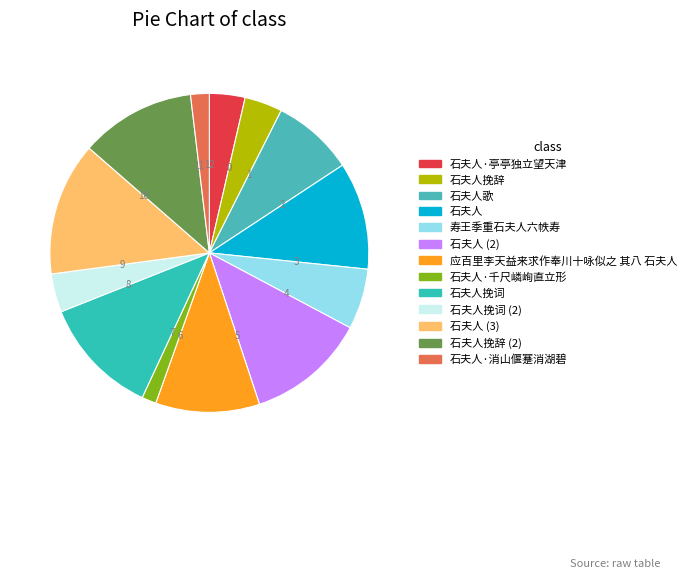

How many segments does this pie chart have?

13